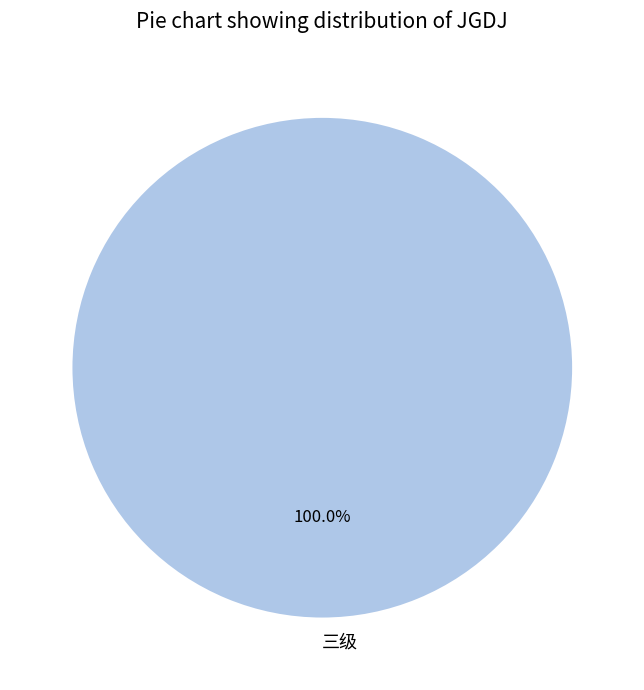

Which category accounts for the majority?

三级